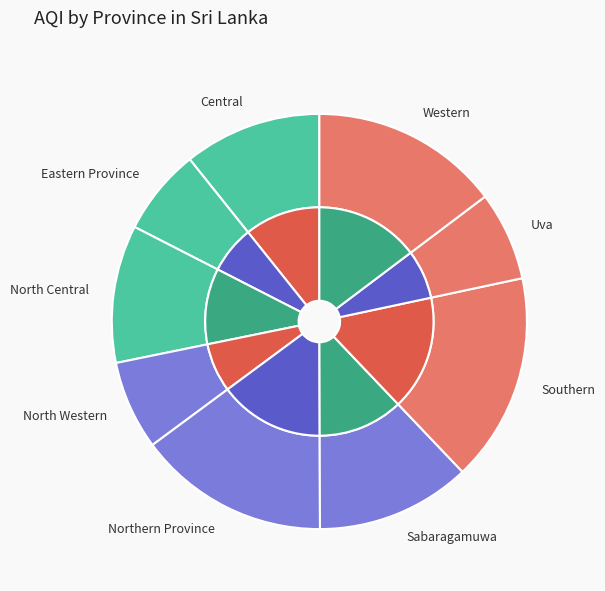

To the nearest percent, what percentage of the pie is Western?

15%